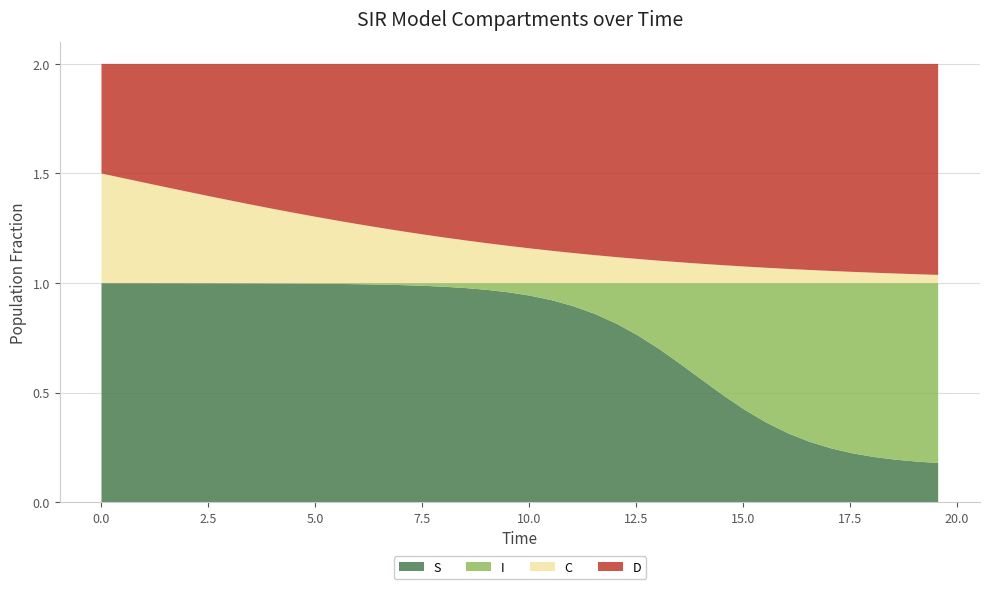

Reading left to right, extract all data points from this chart.

S: 0.0=1.0	0.5016722408026756=1.0	1.0033444816053512=1.0	1.5050167224080266=1.0	2.0066889632107023=1.0	2.508361204013378=1.0	3.0100334448160533=1.0	3.511705685618729=1.0	4.013377926421405=1.0	4.51505016722408=1.0	5.016722408026756=1.0	5.518394648829432=1.0	6.020066889632107=1.0	6.521739130434782=1.0	7.023411371237458=1.0	7.525083612040134=1.0	8.02675585284281=1.0	8.528428093645484=1.0	9.03010033444816=1.0	9.531772575250836=1.0	10.033444816053512=0.9	10.535117056856187=0.9	11.036789297658864=0.9	11.538461538461538=0.9	12.040133779264213=0.8	12.54180602006689=0.8	13.043478260869565=0.7	13.545150501672241=0.6	14.046822742474916=0.6	14.548494983277592=0.5	15.050167224080267=0.4	15.551839464882944=0.4	16.05351170568562=0.3	16.555183946488295=0.3	17.05685618729097=0.2	17.558528428093645=0.2	18.06020066889632=0.2	18.561872909698998=0.2	19.06354515050167=0.2	19.565217391304348=0.2
I: 0.0=0.0	0.5016722408026756=0.0	1.0033444816053512=0.0	1.5050167224080266=0.0	2.0066889632107023=0.0	2.508361204013378=0.0	3.0100334448160533=0.0	3.511705685618729=0.0	4.013377926421405=0.0	4.51505016722408=0.0	5.016722408026756=0.0	5.518394648829432=0.0	6.020066889632107=0.0	6.521739130434782=0.0	7.023411371237458=0.0	7.525083612040134=0.0	8.02675585284281=0.0	8.528428093645484=0.0	9.03010033444816=0.0	9.531772575250836=0.0	10.033444816053512=0.1	10.535117056856187=0.1	11.036789297658864=0.1	11.538461538461538=0.1	12.040133779264213=0.2	12.54180602006689=0.2	13.043478260869565=0.3	13.545150501672241=0.4	14.046822742474916=0.4	14.548494983277592=0.5	15.050167224080267=0.6	15.551839464882944=0.6	16.05351170568562=0.7	16.555183946488295=0.7	17.05685618729097=0.8	17.558528428093645=0.8	18.06020066889632=0.8	18.561872909698998=0.8	19.06354515050167=0.8	19.565217391304348=0.8
C: 0.0=0.5	0.5016722408026756=0.5	1.0033444816053512=0.5	1.5050167224080266=0.4	2.0066889632107023=0.4	2.508361204013378=0.4	3.0100334448160533=0.4	3.511705685618729=0.4	4.013377926421405=0.3	4.51505016722408=0.3	5.016722408026756=0.3	5.518394648829432=0.3	6.020066889632107=0.3	6.521739130434782=0.3	7.023411371237458=0.2	7.525083612040134=0.2	8.02675585284281=0.2	8.528428093645484=0.2	9.03010033444816=0.2	9.531772575250836=0.2	10.033444816053512=0.2	10.535117056856187=0.1	11.036789297658864=0.1	11.538461538461538=0.1	12.040133779264213=0.1	12.54180602006689=0.1	13.043478260869565=0.1	13.545150501672241=0.1	14.046822742474916=0.1	14.548494983277592=0.1	15.050167224080267=0.1	15.551839464882944=0.1	16.05351170568562=0.1	16.555183946488295=0.1	17.05685618729097=0.1	17.558528428093645=0.1	18.06020066889632=0.0	18.561872909698998=0.0	19.06354515050167=0.0	19.565217391304348=0.0
D: 0.0=0.5	0.5016722408026756=0.5	1.0033444816053512=0.5	1.5050167224080266=0.6	2.0066889632107023=0.6	2.508361204013378=0.6	3.0100334448160533=0.6	3.511705685618729=0.6	4.013377926421405=0.7	4.51505016722408=0.7	5.016722408026756=0.7	5.518394648829432=0.7	6.020066889632107=0.7	6.521739130434782=0.7	7.023411371237458=0.8	7.525083612040134=0.8	8.02675585284281=0.8	8.528428093645484=0.8	9.03010033444816=0.8	9.531772575250836=0.8	10.033444816053512=0.8	10.535117056856187=0.9	11.036789297658864=0.9	11.538461538461538=0.9	12.040133779264213=0.9	12.54180602006689=0.9	13.043478260869565=0.9	13.545150501672241=0.9	14.046822742474916=0.9	14.548494983277592=0.9	15.050167224080267=0.9	15.551839464882944=0.9	16.05351170568562=0.9	16.555183946488295=0.9	17.05685618729097=0.9	17.558528428093645=0.9	18.06020066889632=1.0	18.561872909698998=1.0	19.06354515050167=1.0	19.565217391304348=1.0